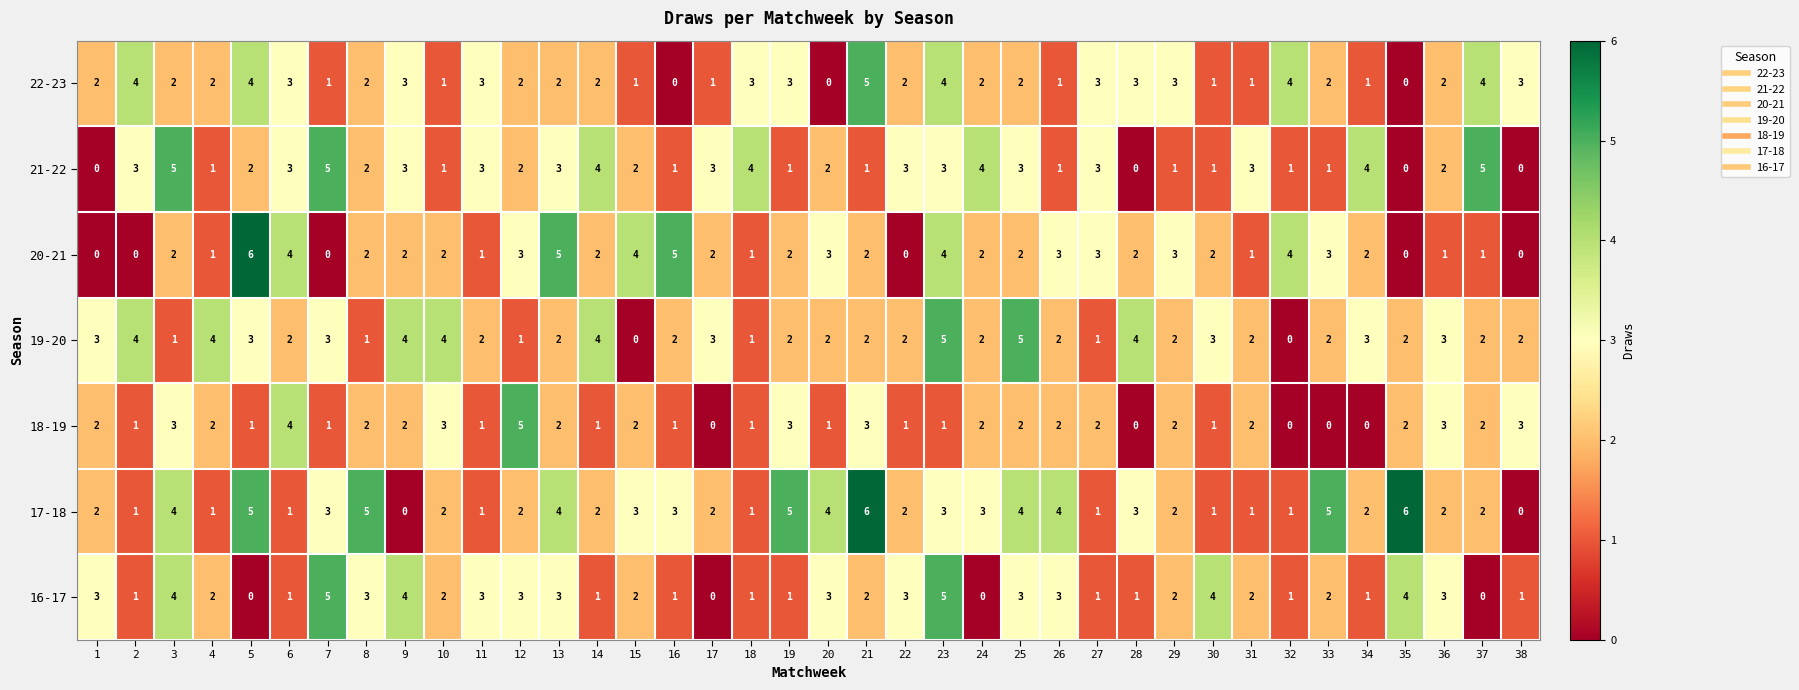

At how many categories does at least one series exceed 2?

38